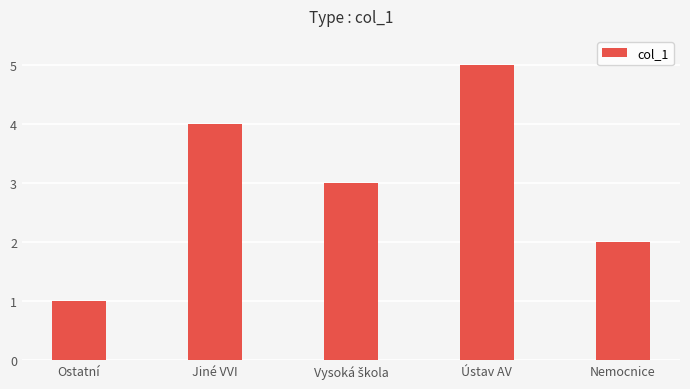

What is the value of the 1st bar from the left?

1